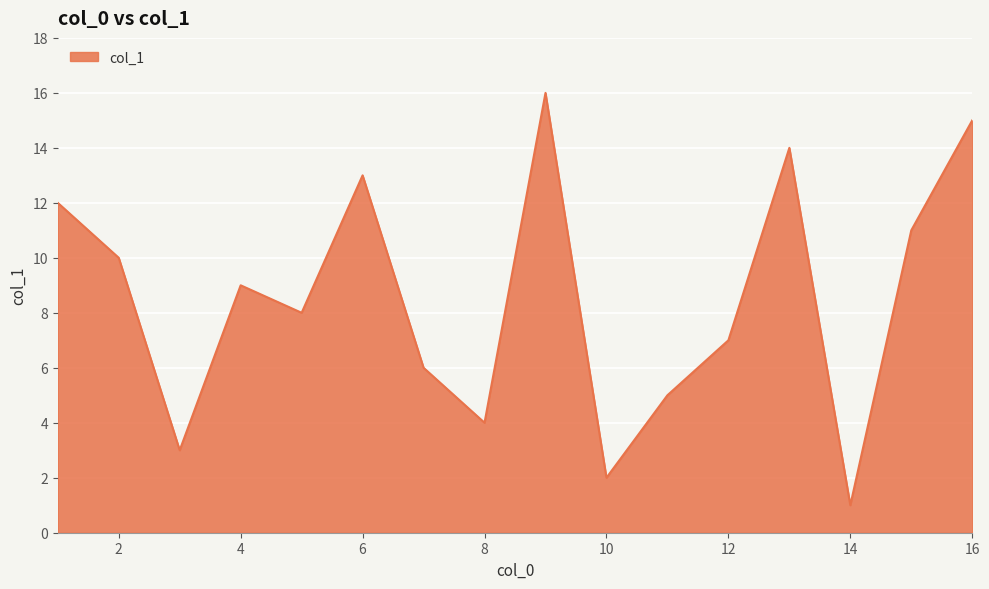

What is the maximum value shown in the chart?

16